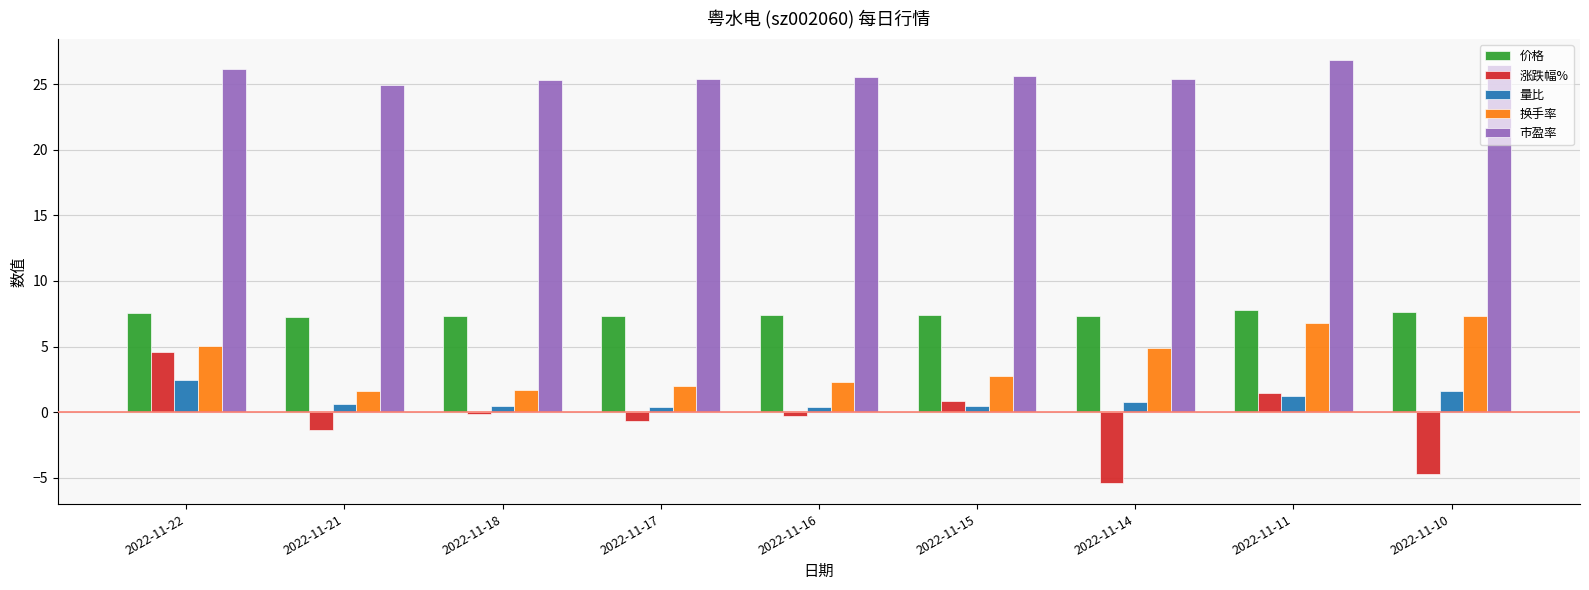

Count the 价格 values in the range 7 to 8.

9